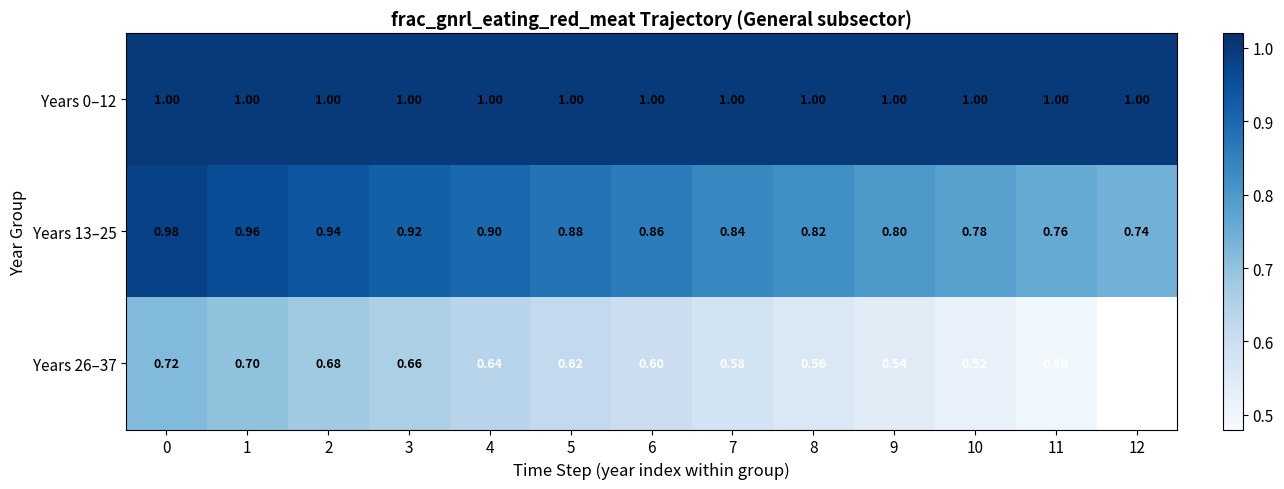

True or false: Years 26–37 has a value of 0.6 at 6.

True